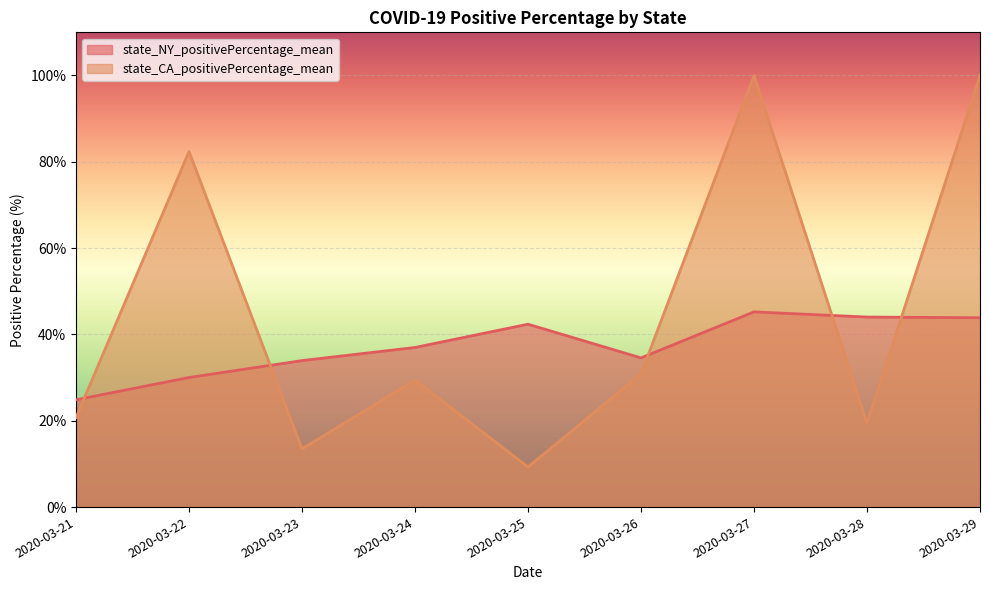

Which series has the largest range (max minus min)?

state_CA_positivePercentage_mean